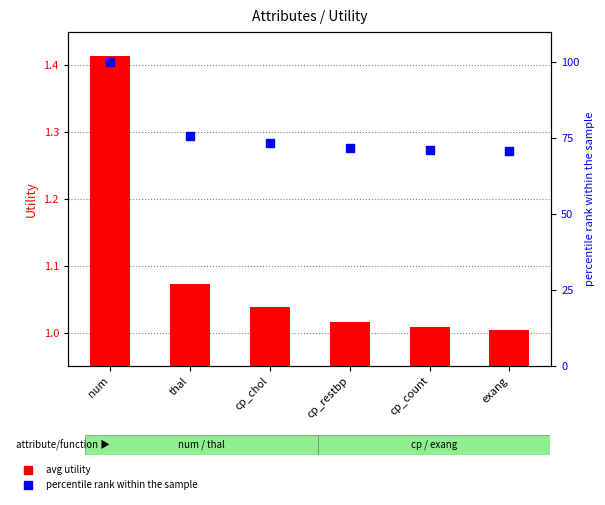

Which series reaches the minimum Y coordinate?

avg utility